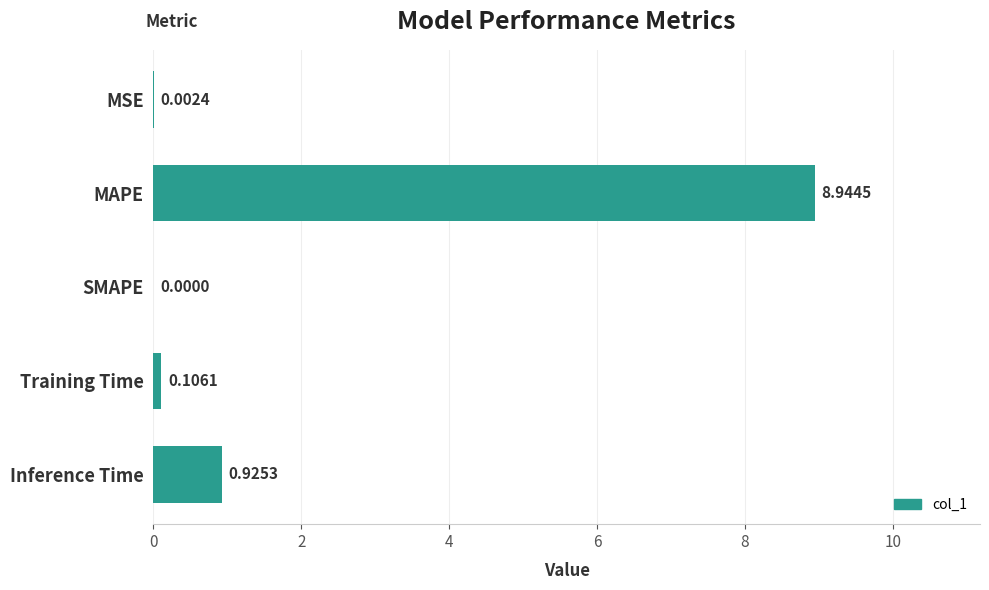

Which category has the highest value across all series?

MAPE